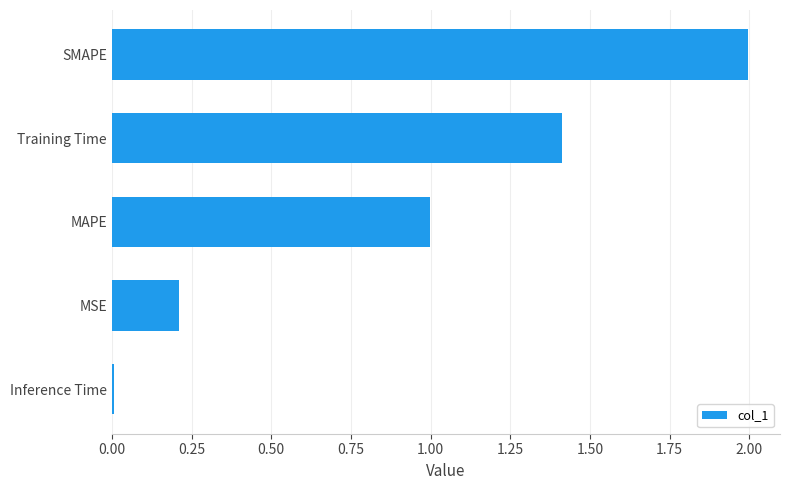

List the labels in order of value, smallest first.

Inference Time, MSE, MAPE, Training Time, SMAPE